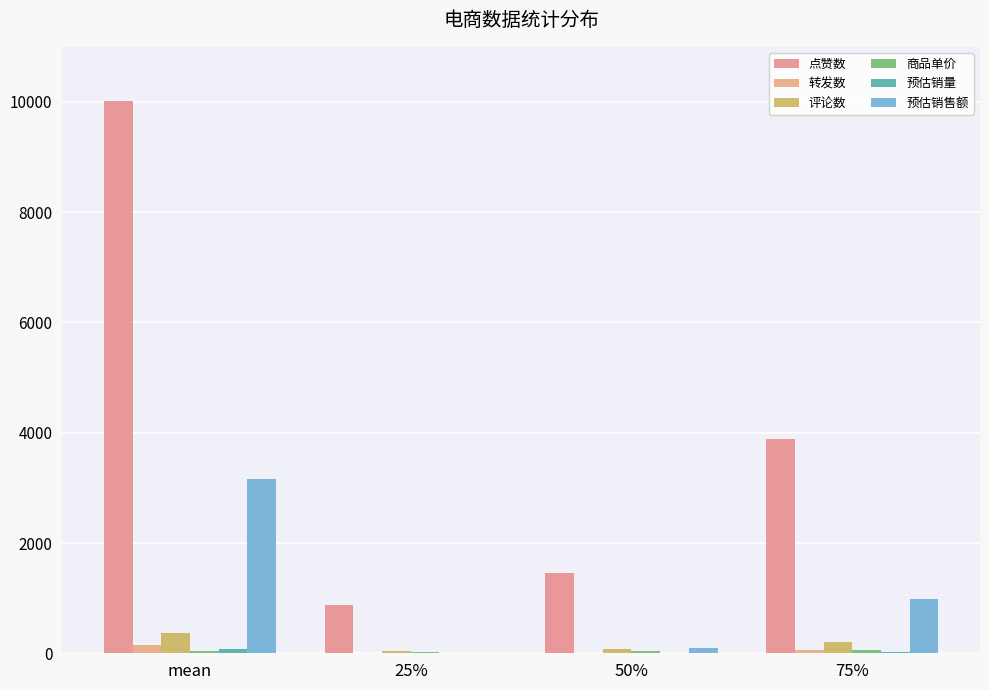

Where is 预估销量 nearest to the value 41?

75%